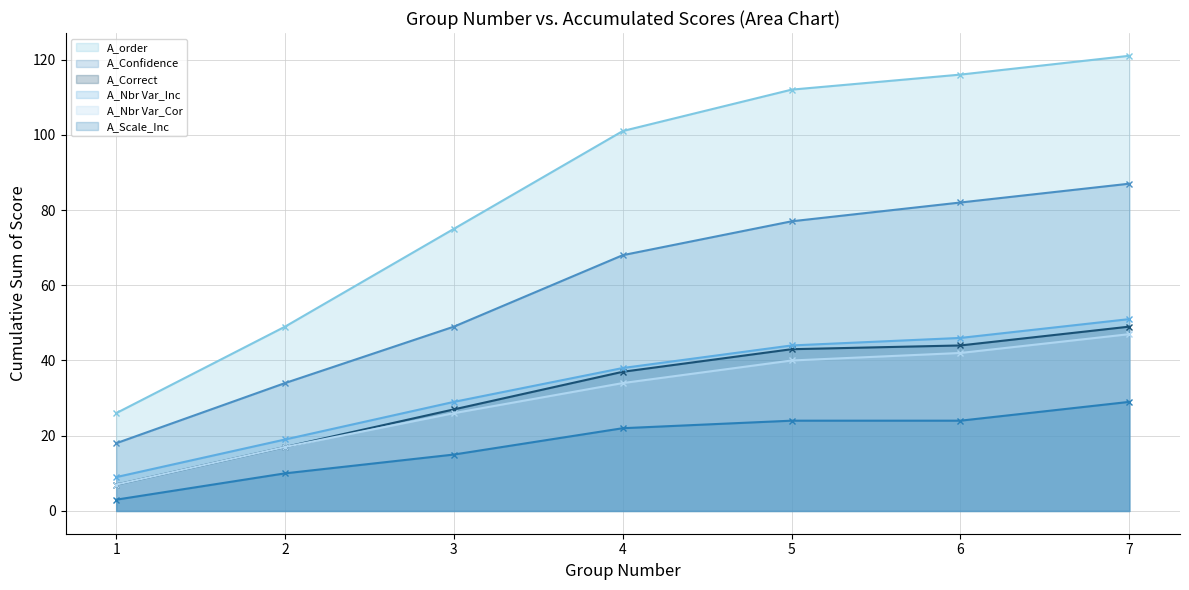

At which category does the chart reach its peak across all series?

7